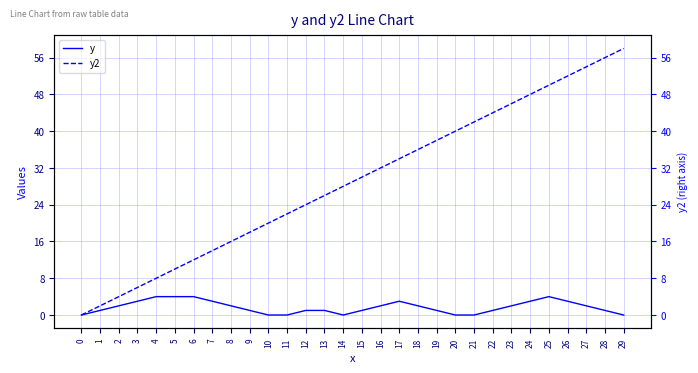

At which category does the chart reach its peak across all series?

29